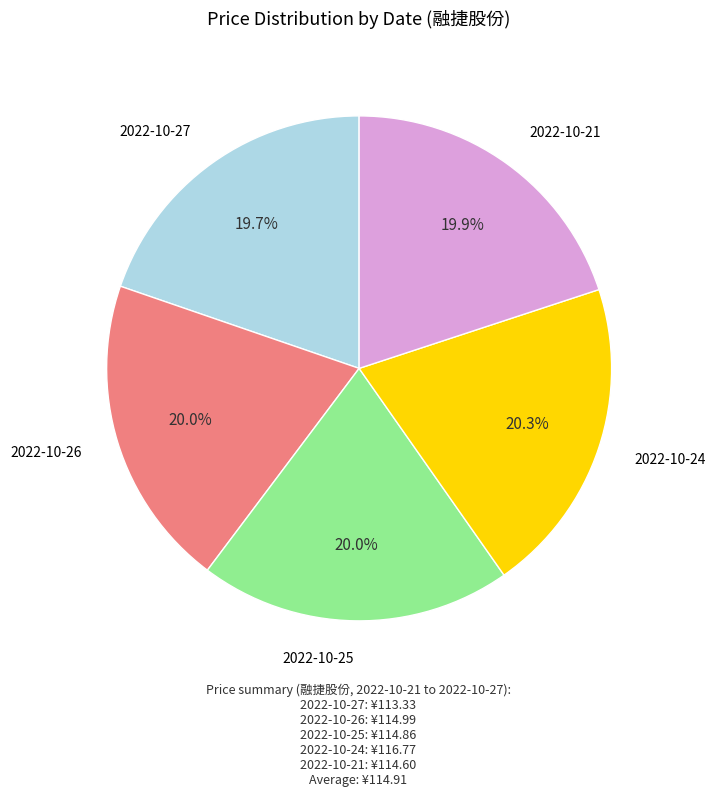

To the nearest percent, what is the difference between the largest and smallest slice percentages?

1%